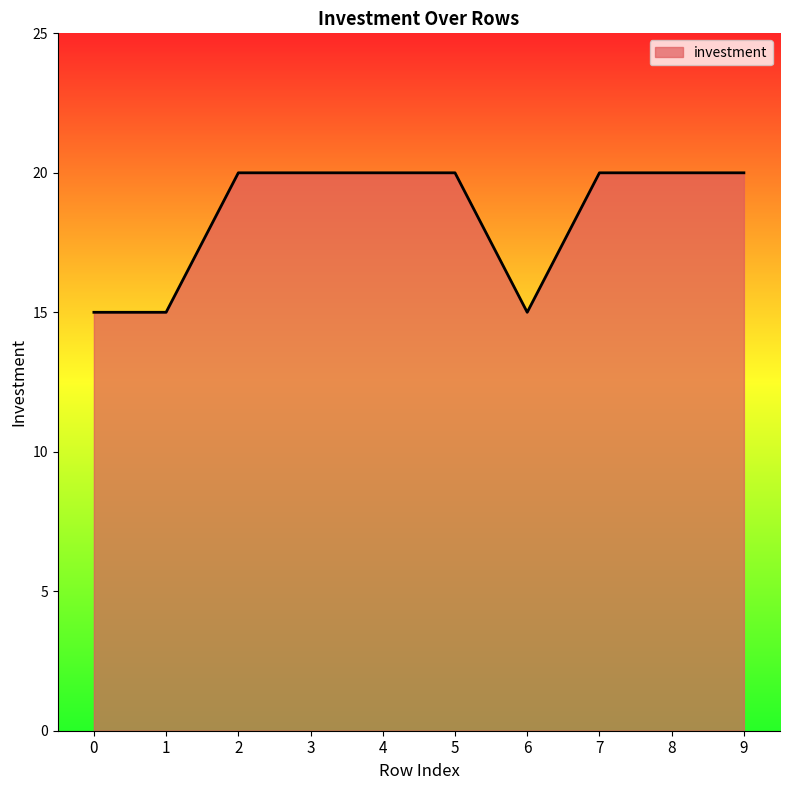

What is the sum of all values?

185